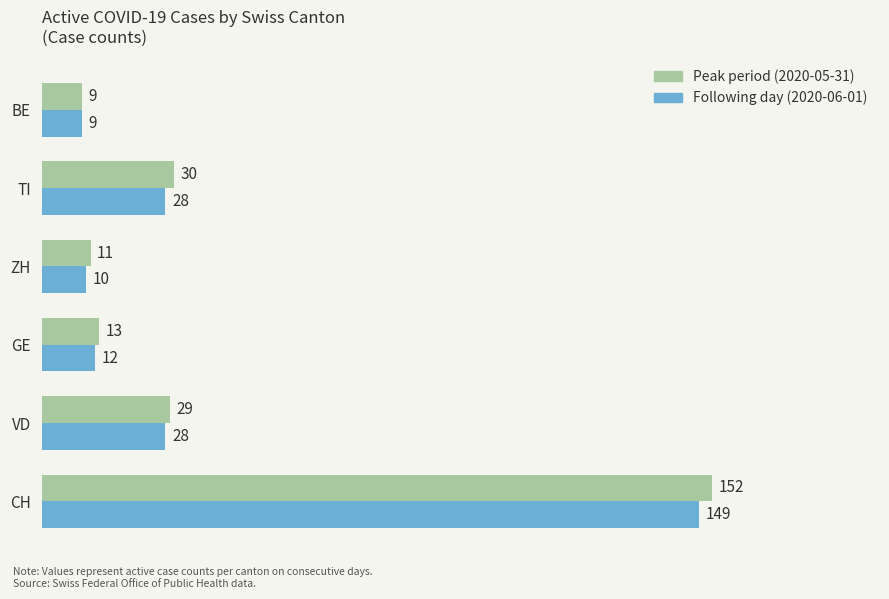

Which series has the largest total across all categories?

Peak period (2020-05-31)